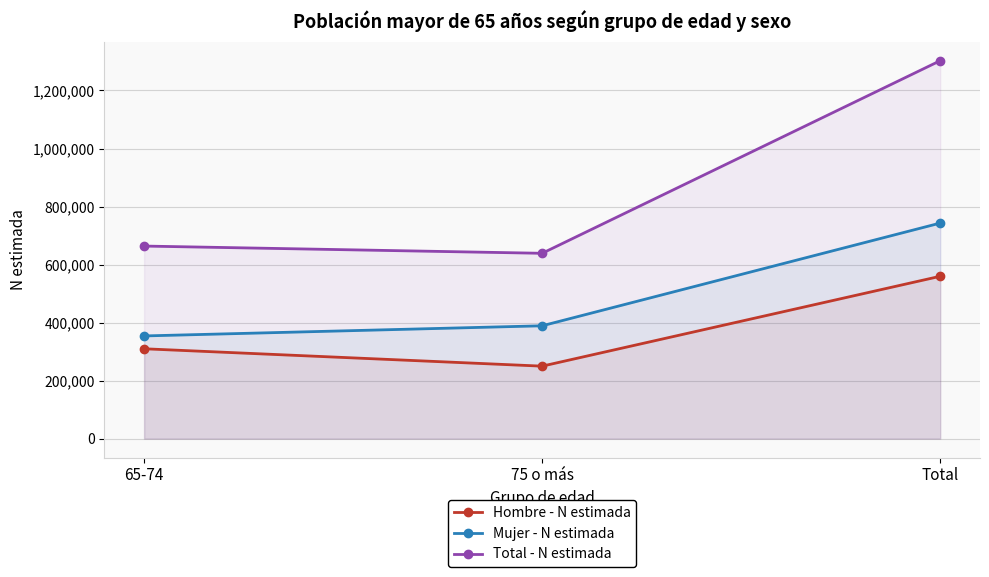

What are all the series names shown in the legend?

Hombre - N estimada, Mujer - N estimada, Total - N estimada